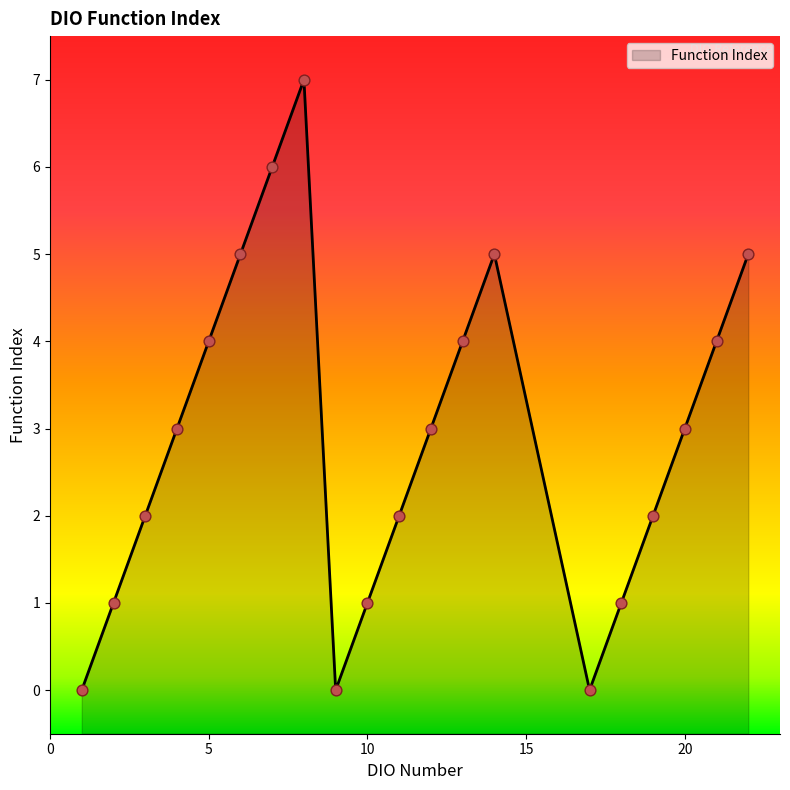

What is the change in value from STEP2 to STEP7?

+5